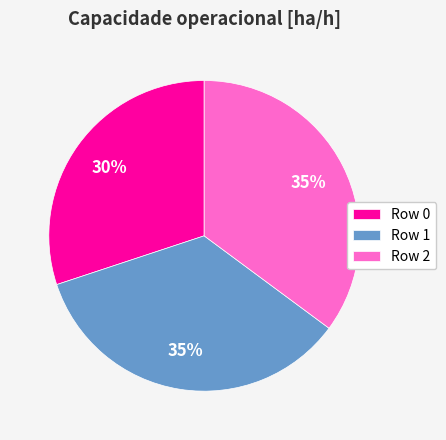

Which category has the smallest portion of the pie?

Row 0